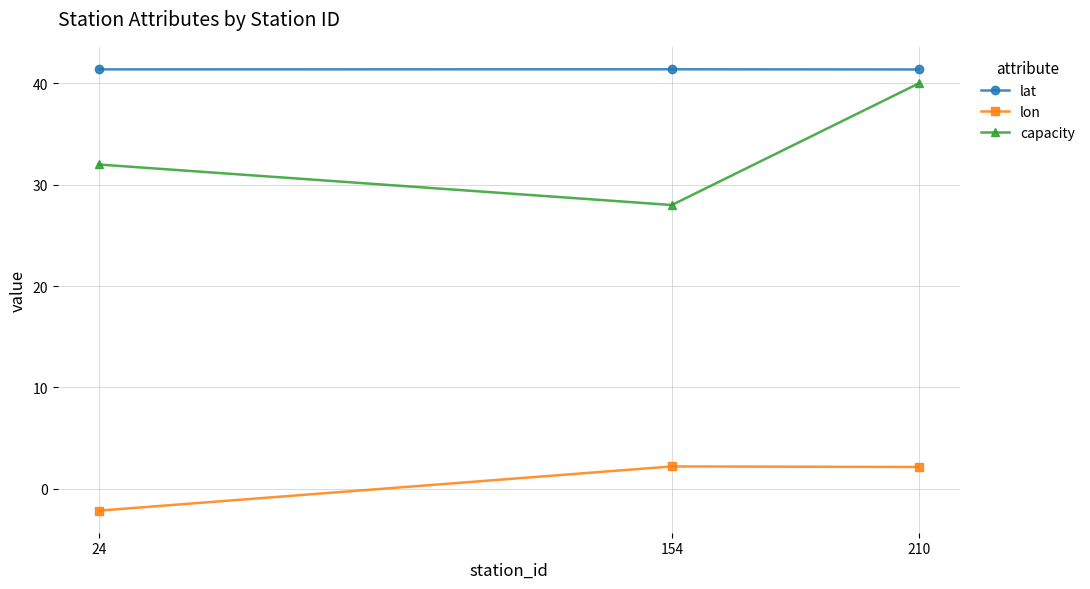

Rank the series by their average value, from highest to lowest.

lat, capacity, lon